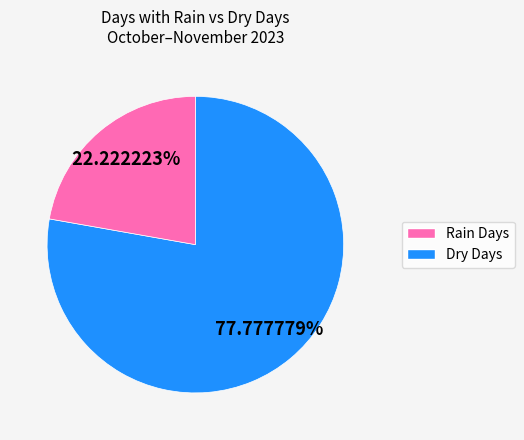

Is there any slice that represents more than half of the pie?

Yes